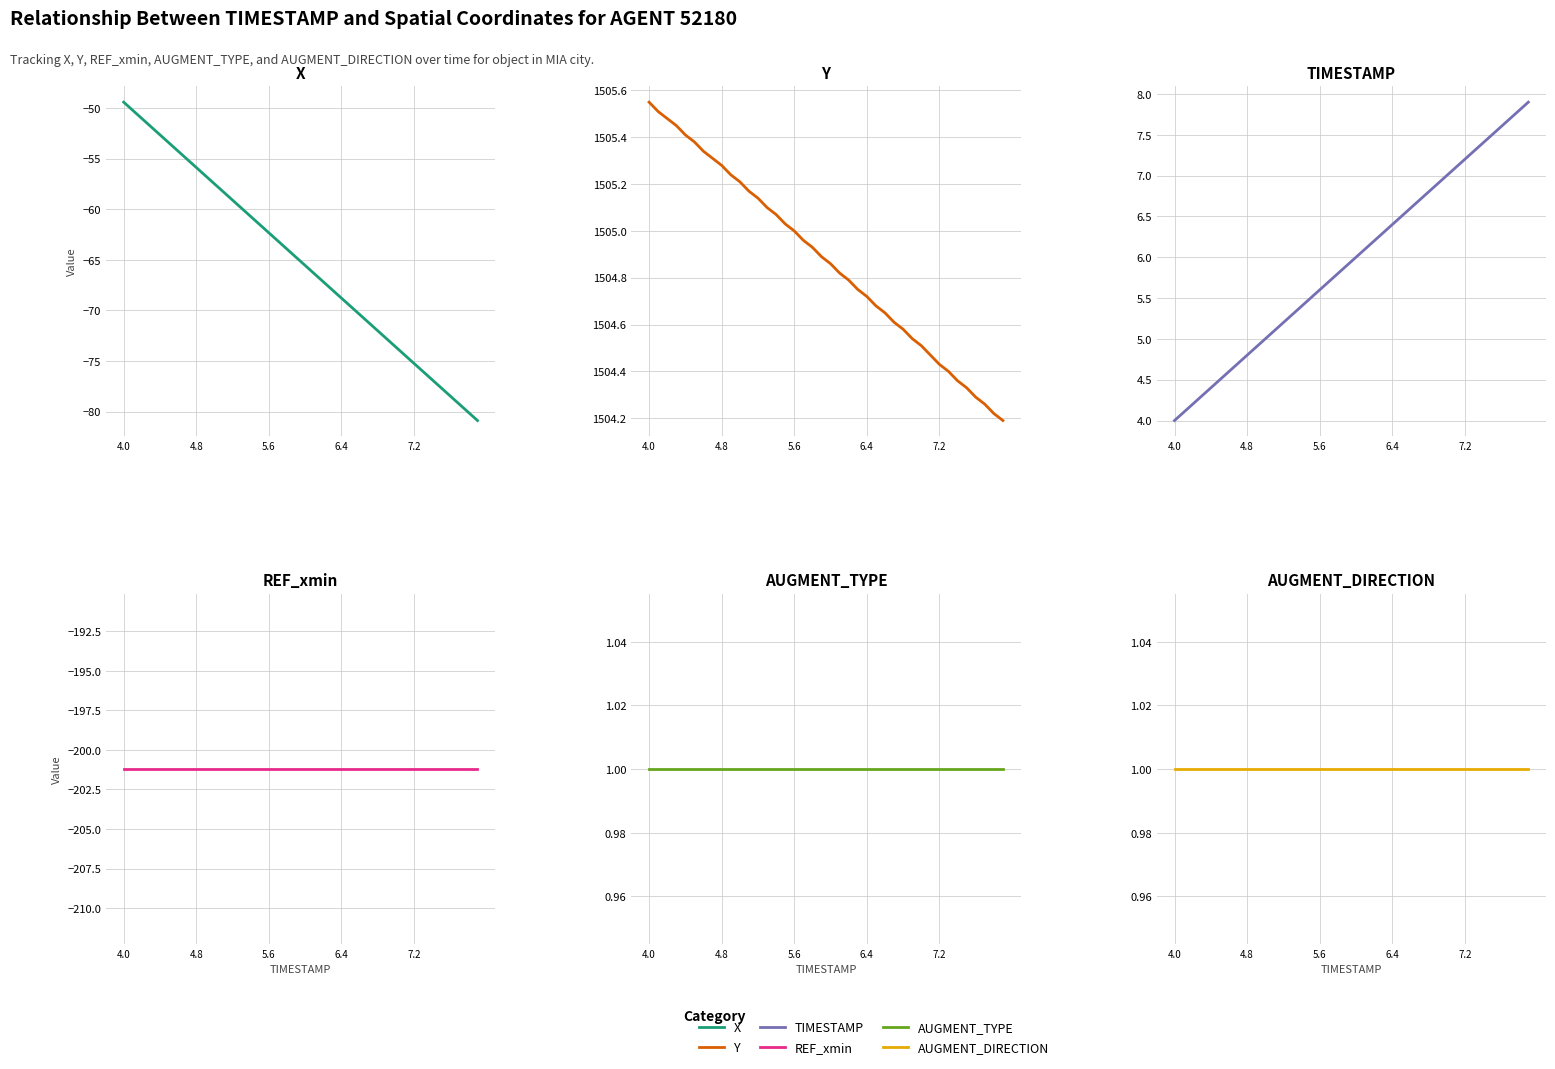

Which series has the largest total across all categories?

Y